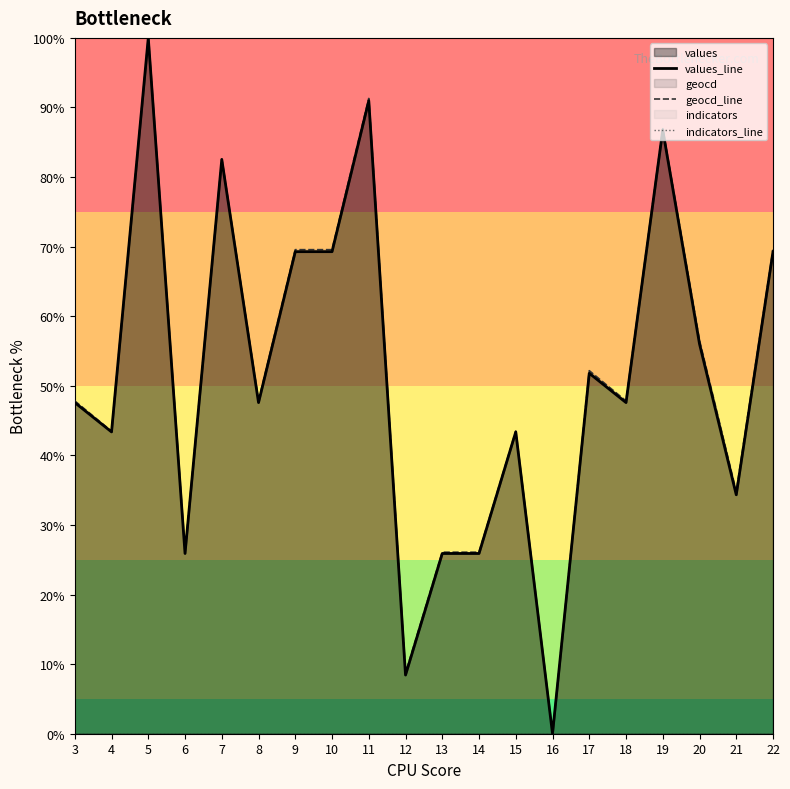

The geocd_line series shows 59.9 at 19. True or false?

False